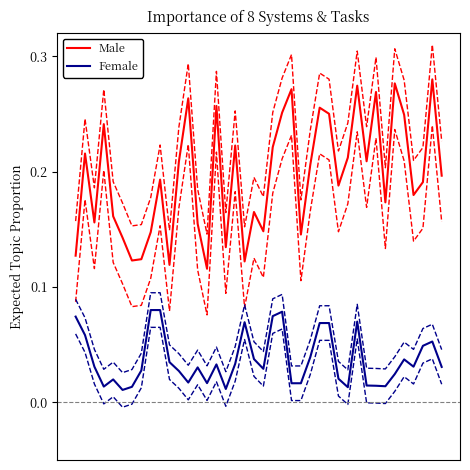

True or false: Male and Female cross at least once.

False